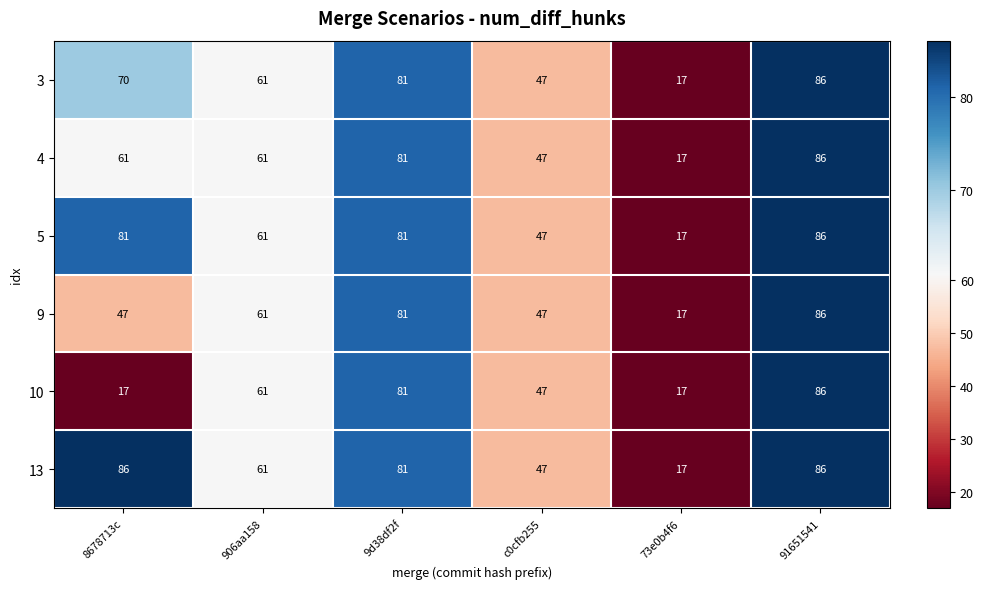

At which category is the sum across all series the highest?

91651541